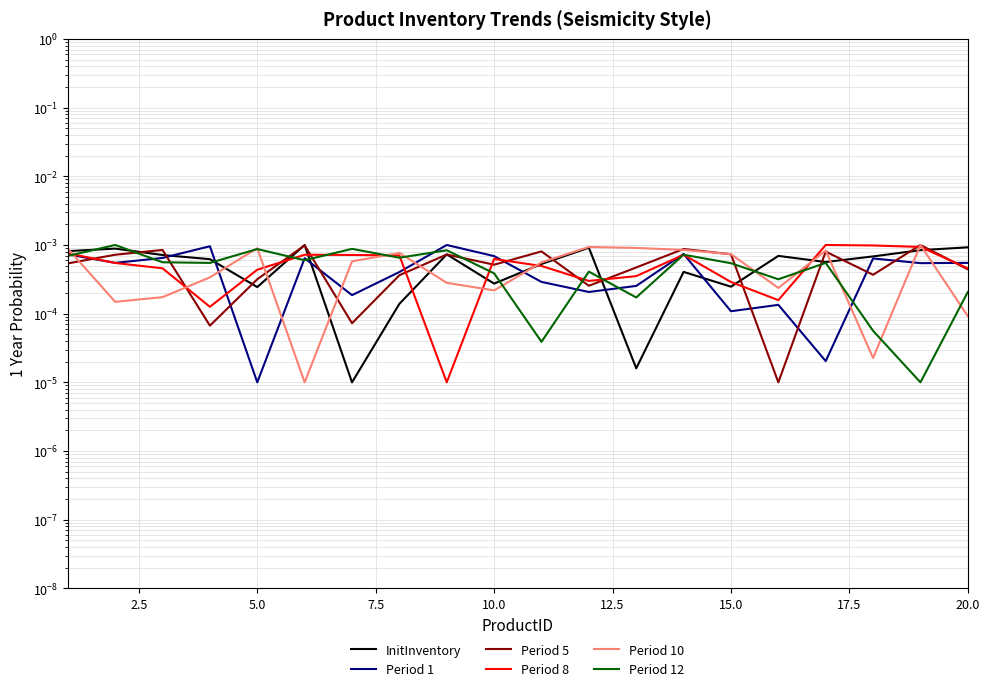

Where is the first local maximum for Period 12?

2.5